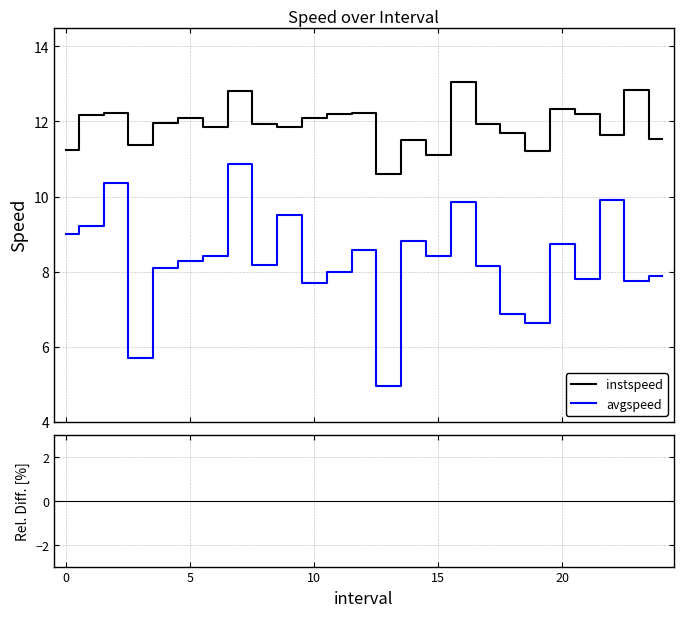

The instspeed series shows 3.9 at 13. True or false?

False